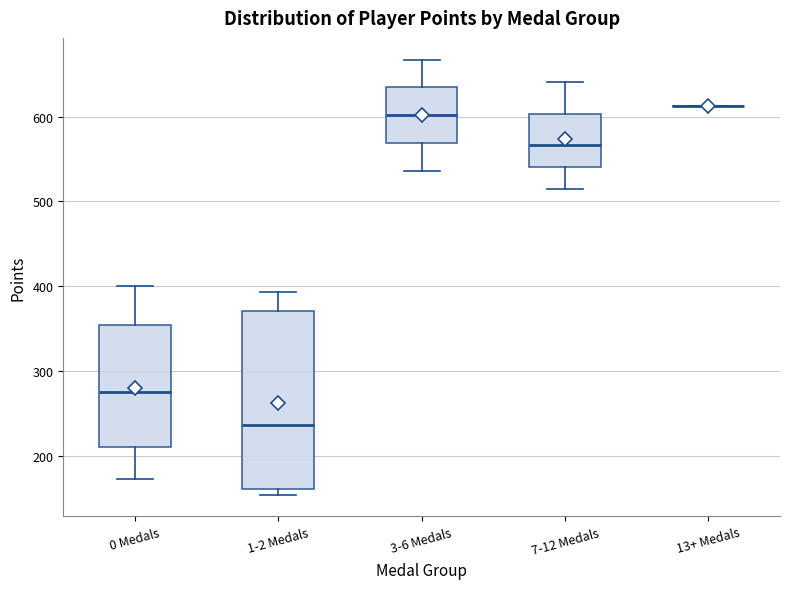

Which box is the tallest, from its lower edge to its upper edge?

1-2 Medals